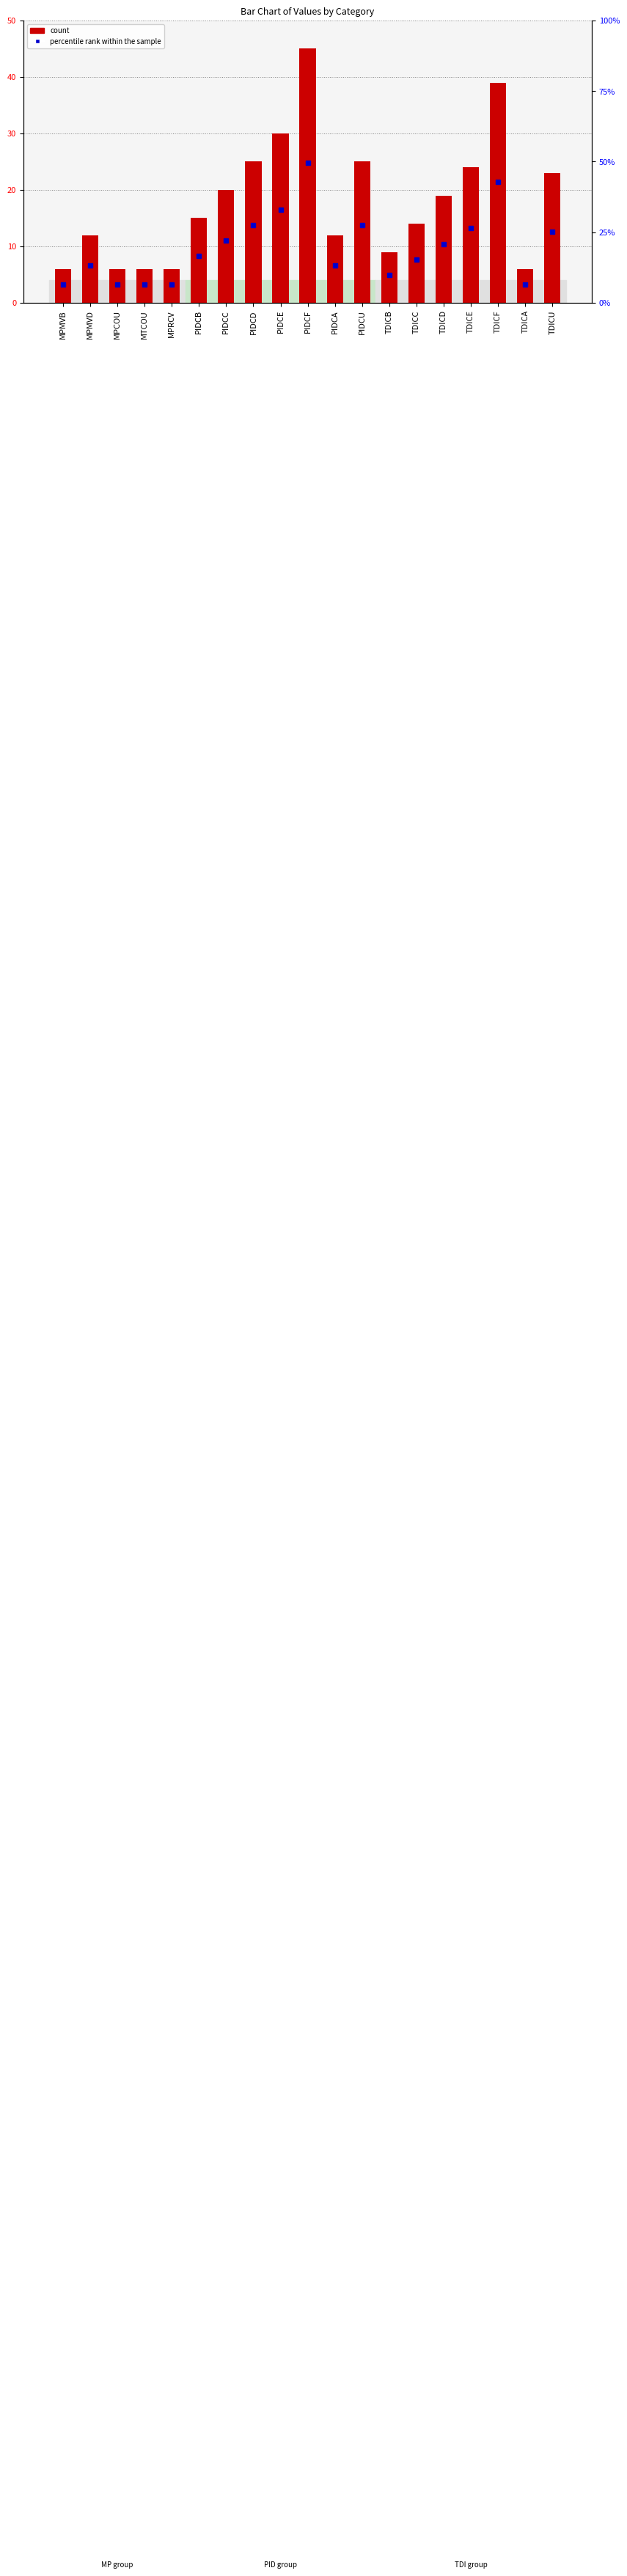

Count the number of data series in this chart.

2